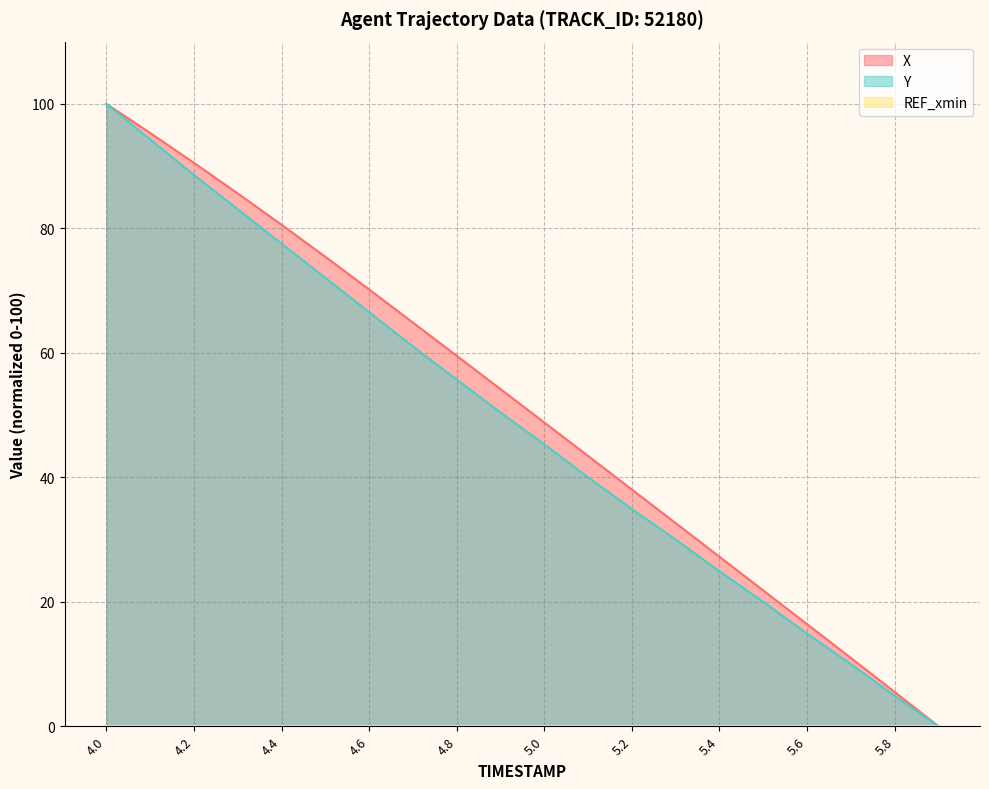

How many lines are shown in the chart?

3